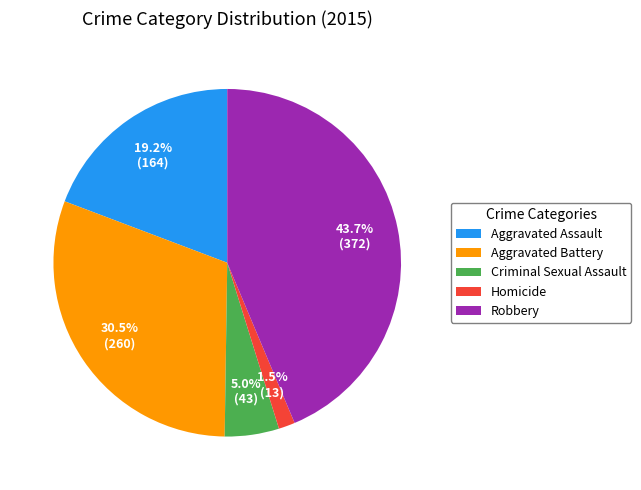

Does any single category account for the majority?

No